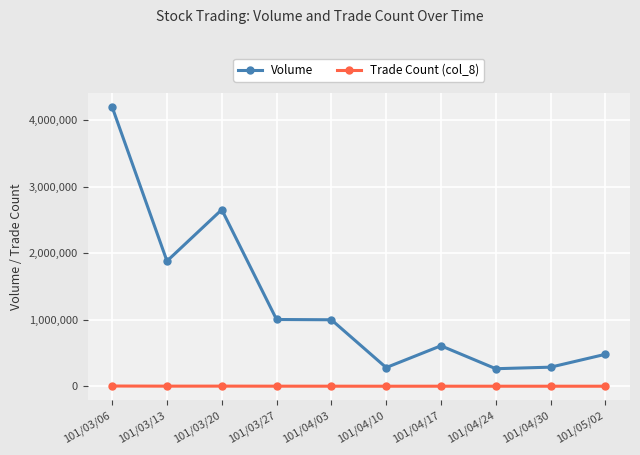

Is the value of Trade Count (col_8) at 101/04/30 greater than the value of Volume at 101/05/02?

No